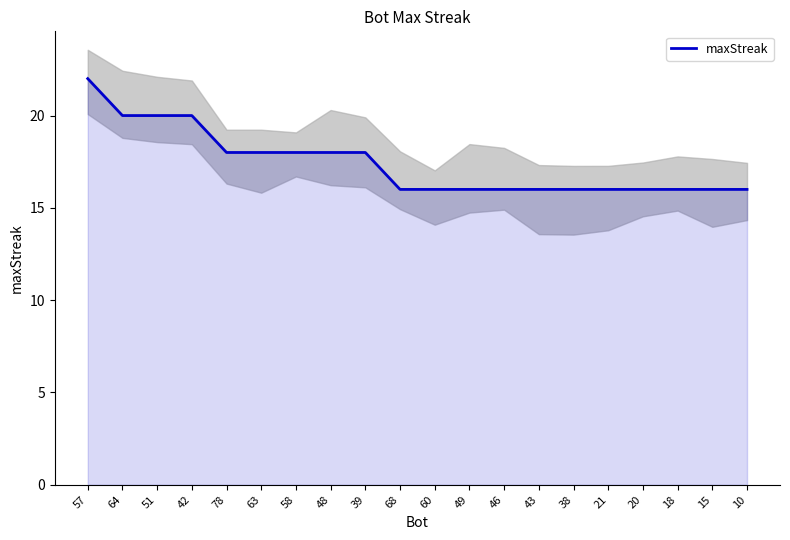

What is the label of the 18th point from the left?

18